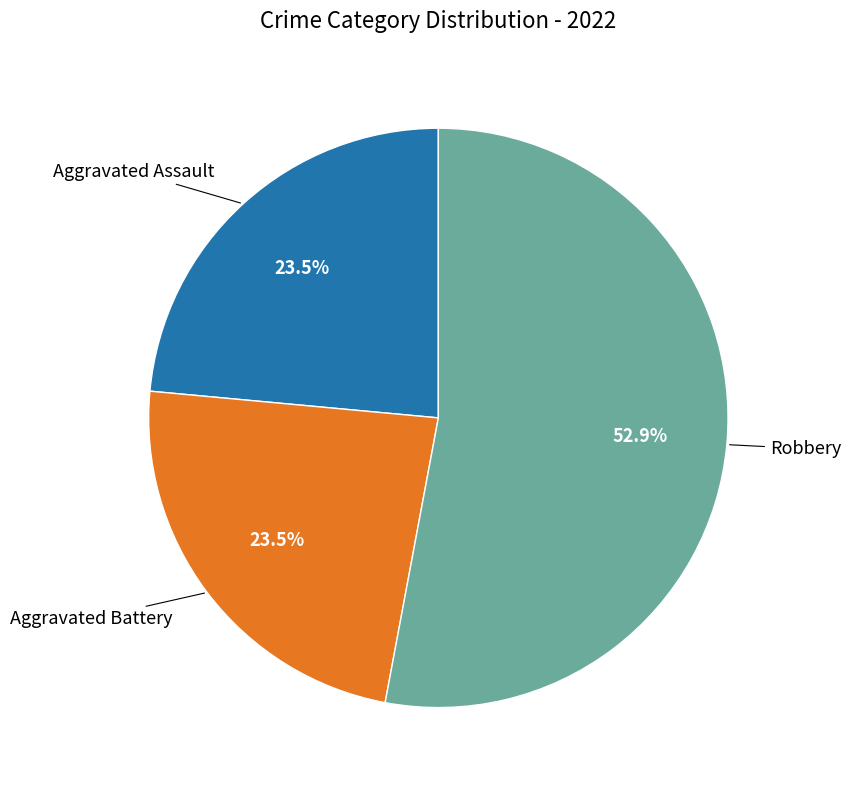

Count the number of slices in the pie.

3